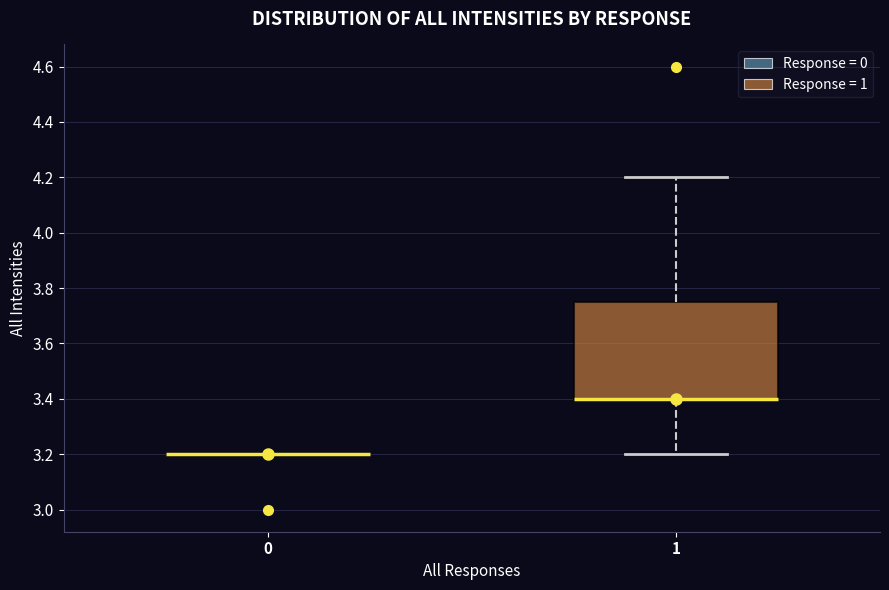

Where is the lower edge of the box at x = 1 on the y-axis? The values are not printed on the chart, so give them approximately, as read against the axis.

3.40